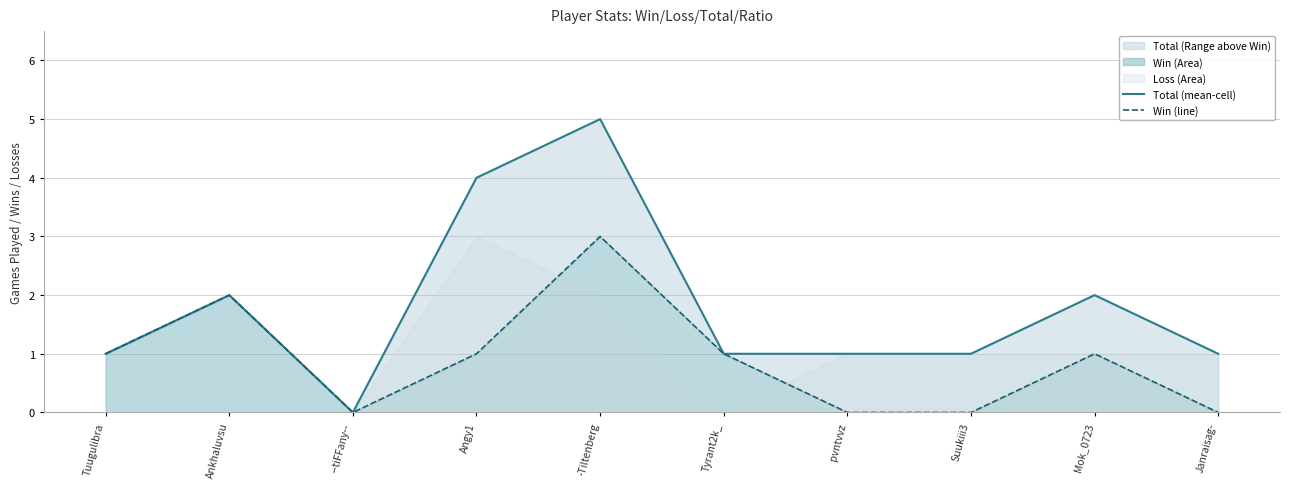

What is the sum of the Total (mean-cell) values at pvntvvz and Angy1?

5